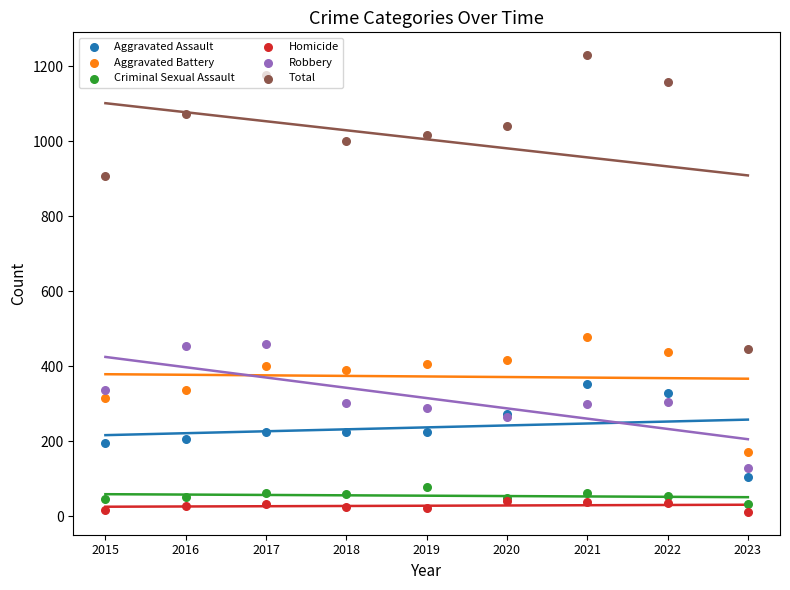

At which category is the sum across all series the highest?

2021